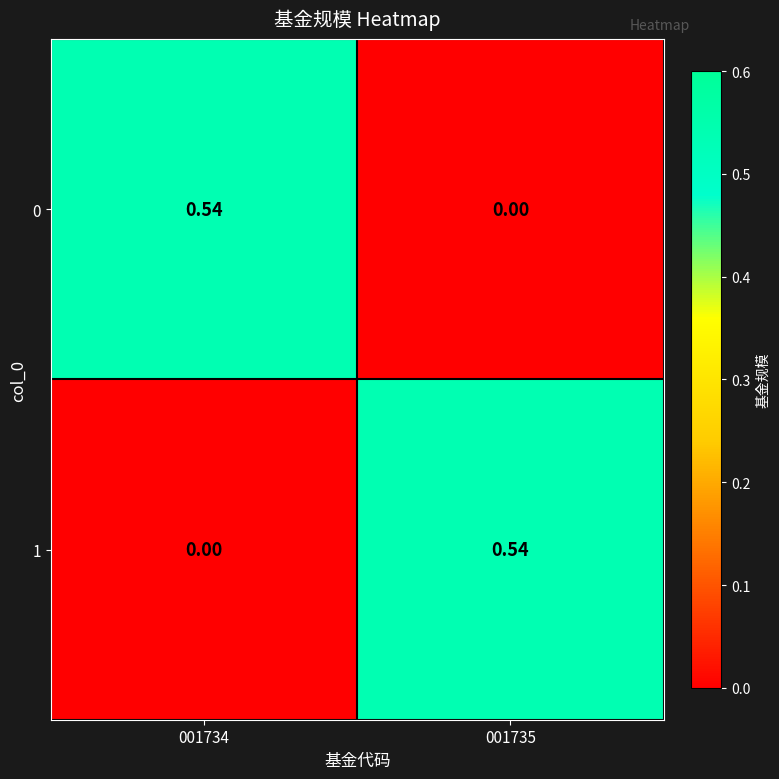

How many categories are shown in the chart?

2